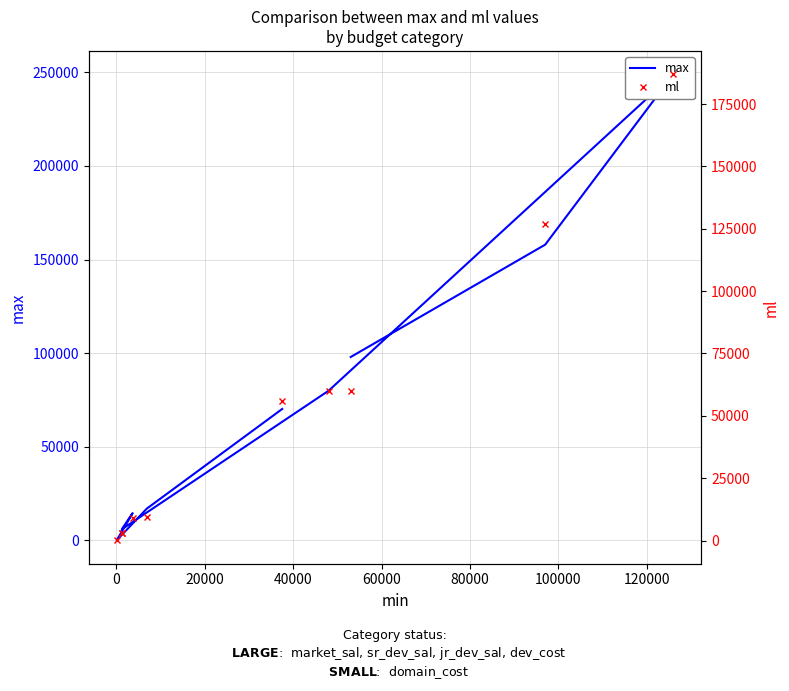

True or false: max and ml intersect in this chart.

False